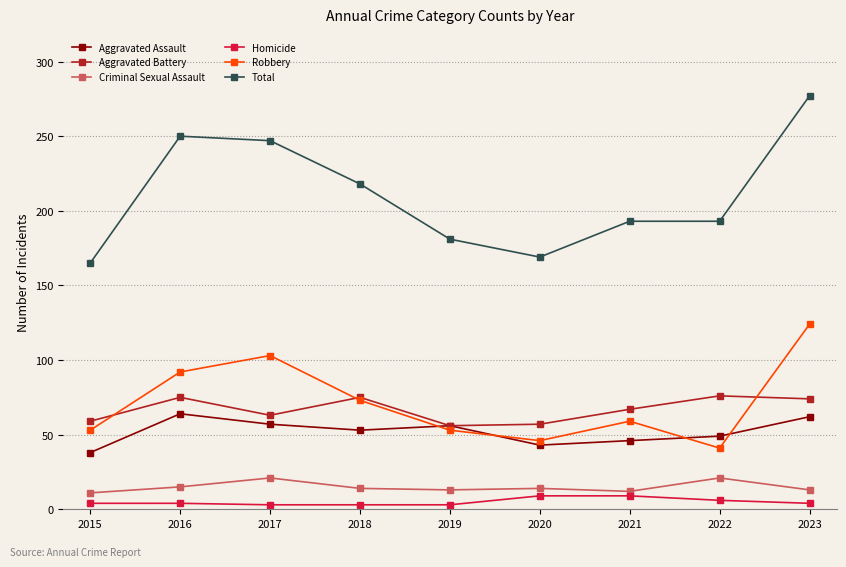

The Aggravated Battery series shows 26 at 2019. True or false?

False